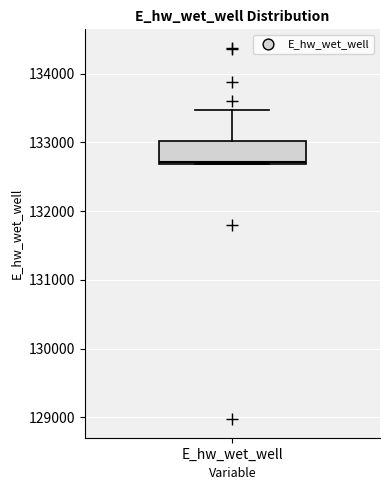

Transcribe this box plot: give where the median line is, the range the box spans, and where the two whiskers end, as read against the y-axis. The values are not printed on the chart, so give them approximately, as read against the axis.

median 132700, box 132700 to 133000, whiskers 132700 to 133500